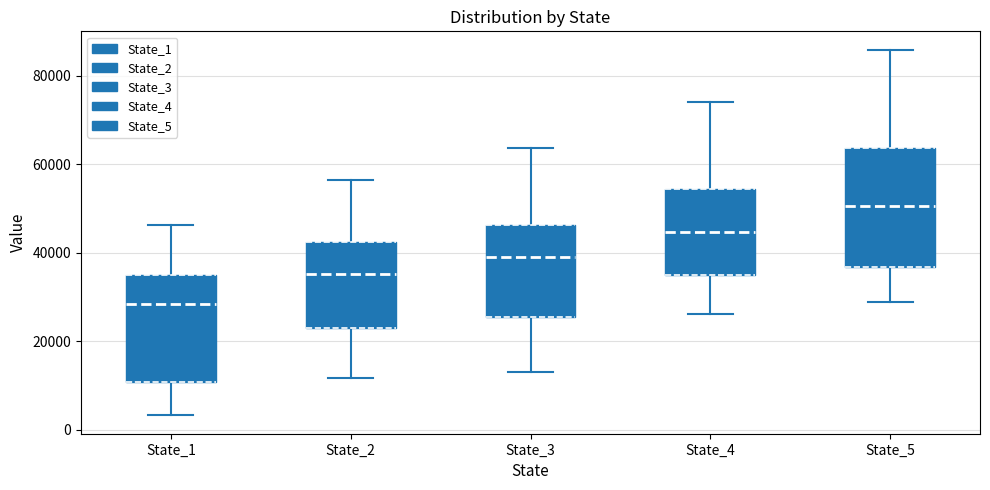

Reading left to right, transcribe this box plot: for each box, give where its median line is, the range the box spans, and where its two whiskers end, as read against the y-axis. The values are not printed on the chart, so give them approximately, as read against the axis.

State_1: median 28000, box 10000 to 36000, whiskers 4000 to 46000
State_2: median 36000, box 22000 to 42000, whiskers 12000 to 56000
State_3: median 40000, box 26000 to 46000, whiskers 14000 to 64000
State_4: median 44000, box 34000 to 54000, whiskers 26000 to 74000
State_5: median 50000, box 36000 to 64000, whiskers 28000 to 86000